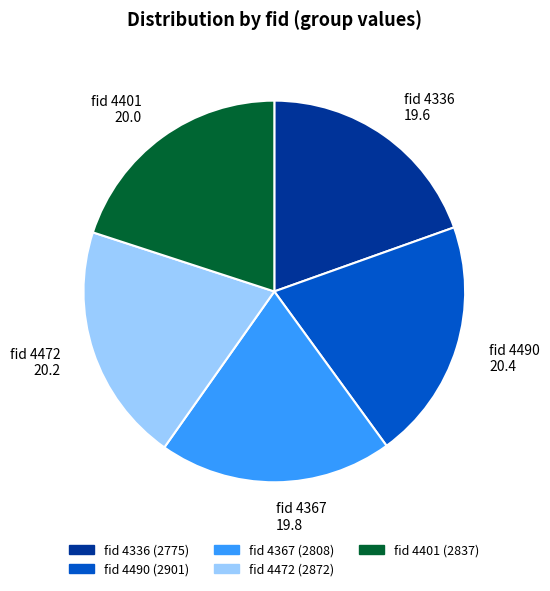

Does any single category account for the majority?

No